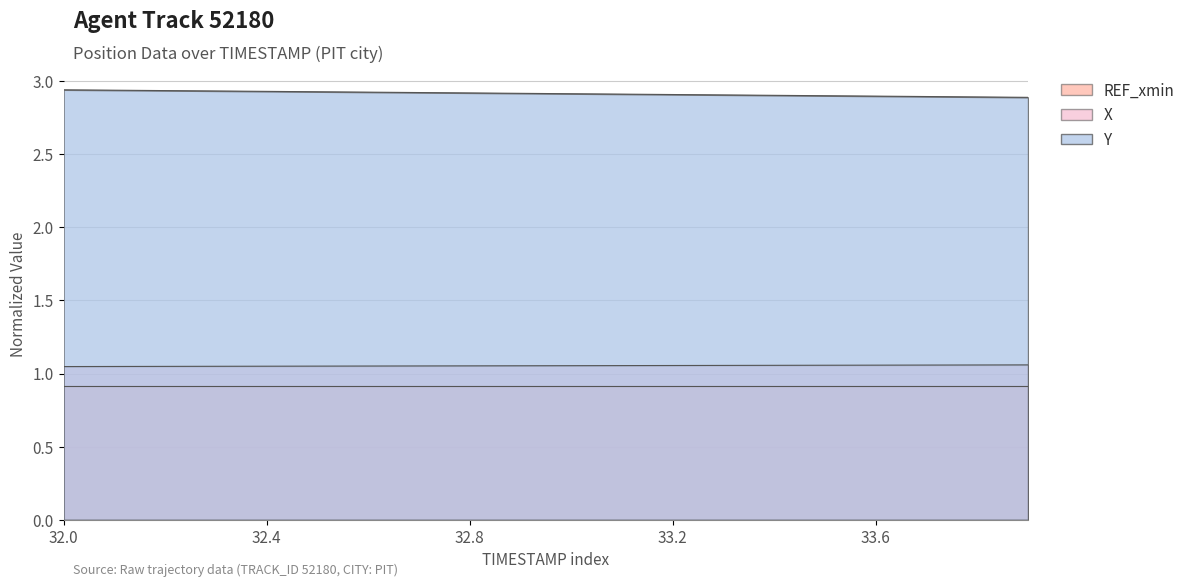

How many data points does each series have?

20